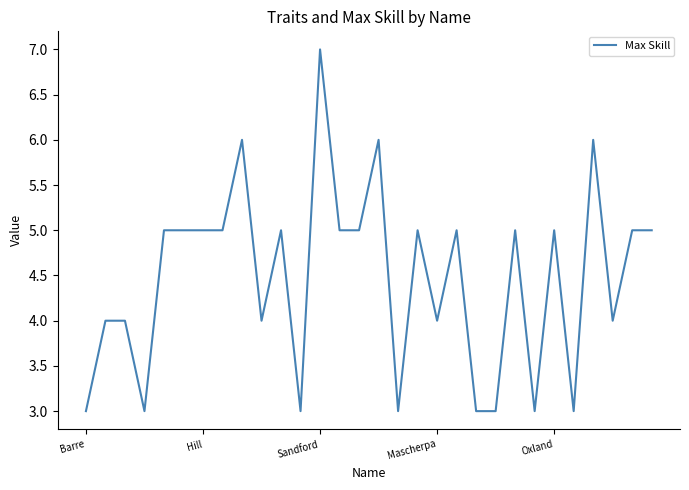

What is the smallest value displayed?

3